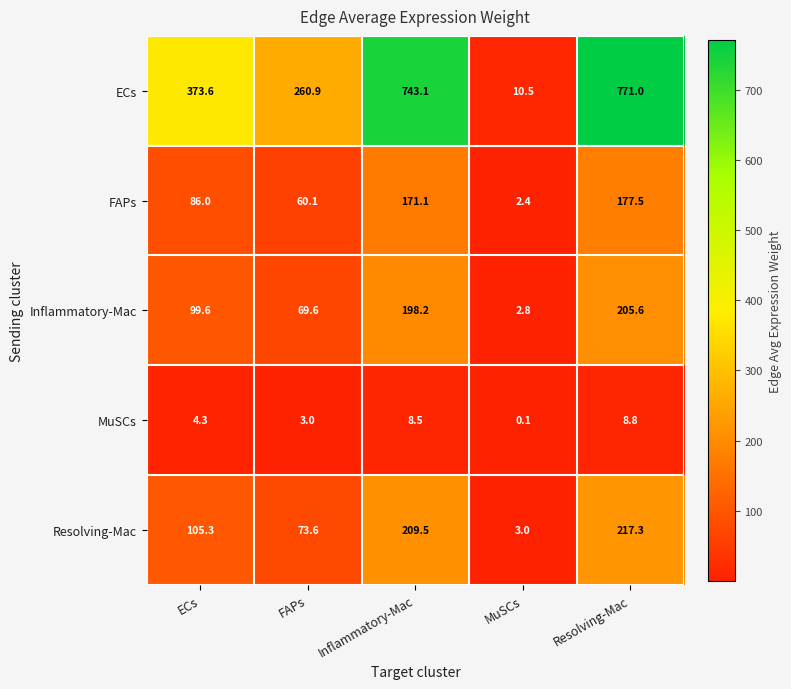

Which series has the largest total across all categories?

ECs